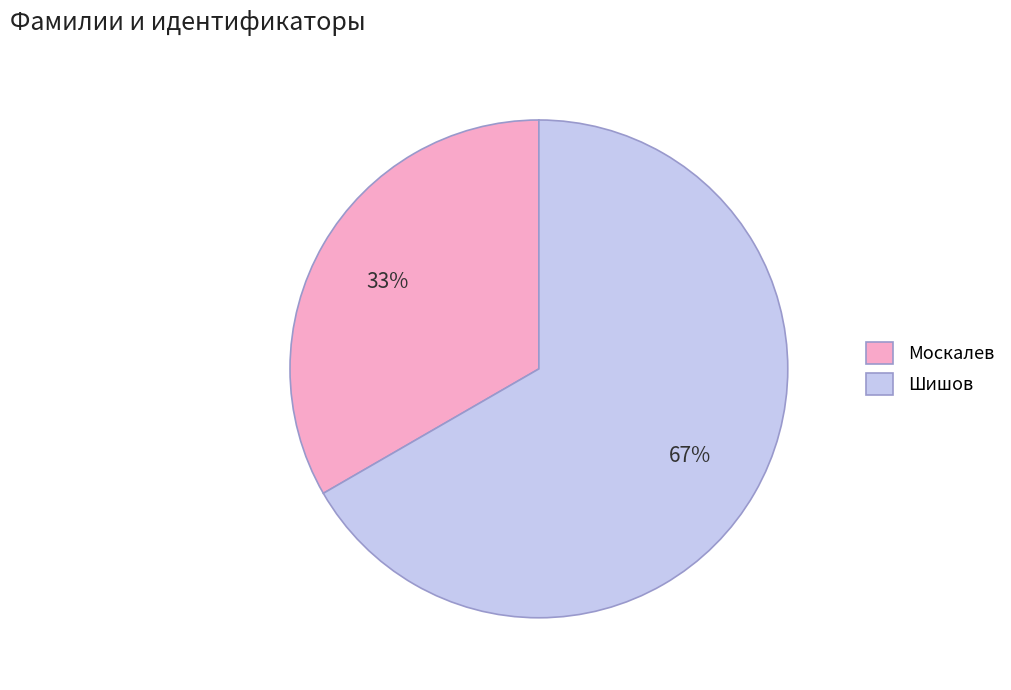

Rank the categories by value from lowest to highest.

Москалев, Шишов